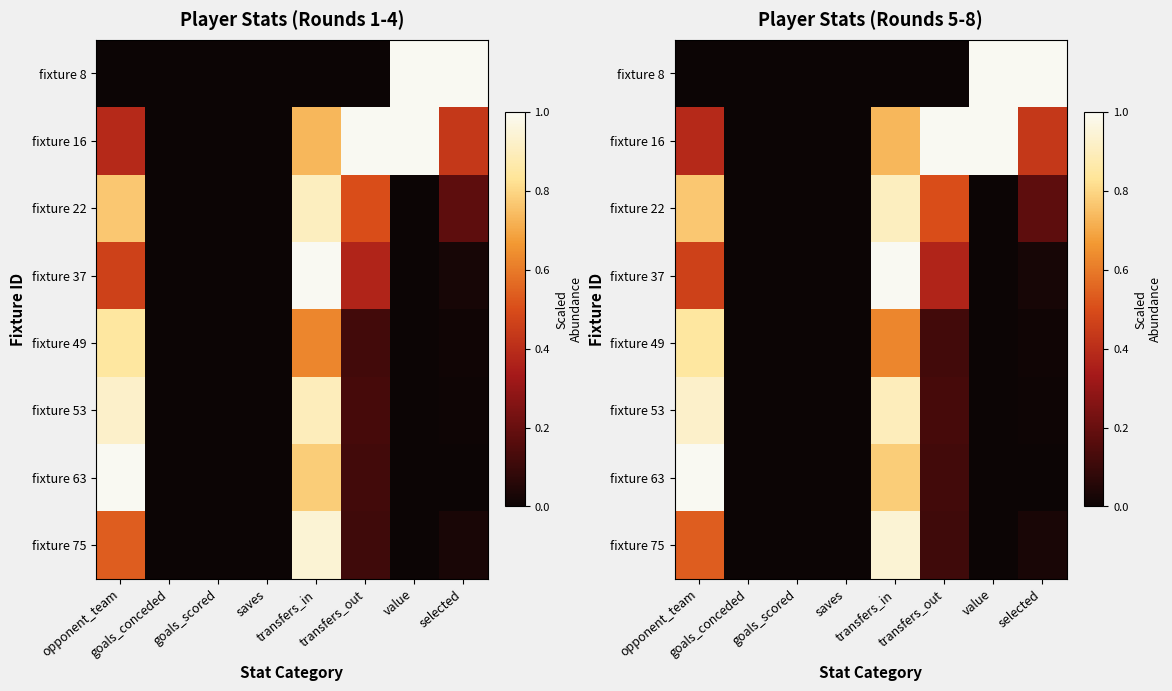

What is the difference between the maximum and minimum values in the fixture 22 series?

0.9